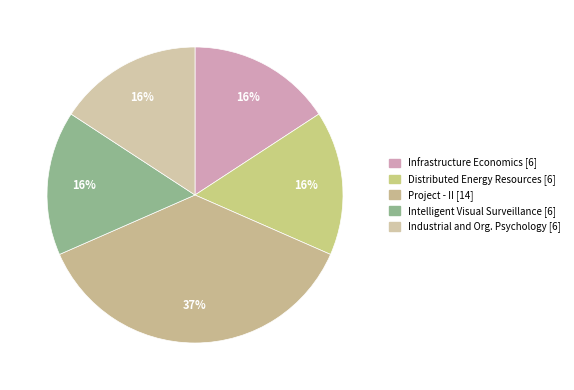

To the nearest percent, what is the average slice percentage?

20%